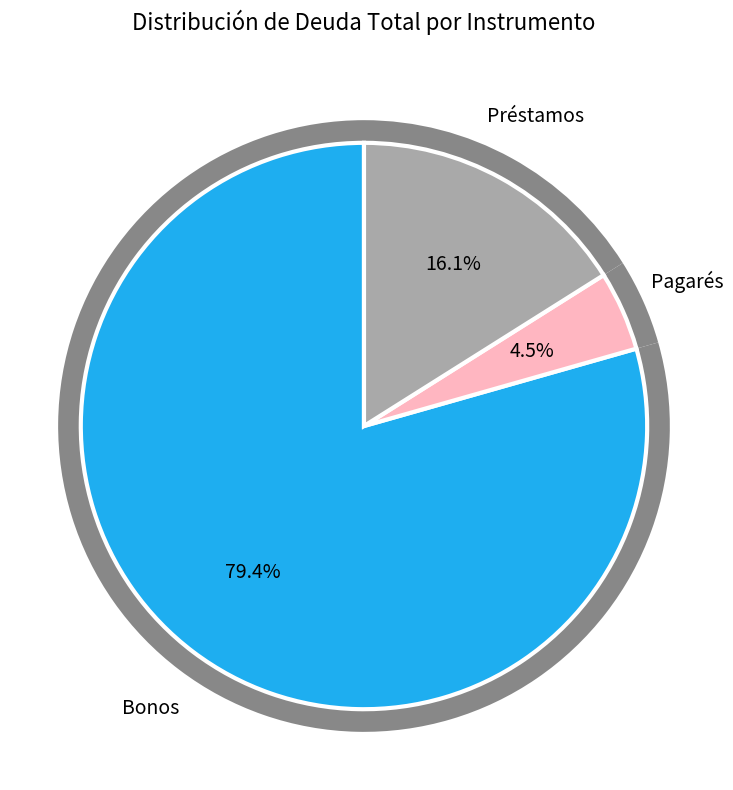

Is there any slice that represents more than half of the pie?

Yes